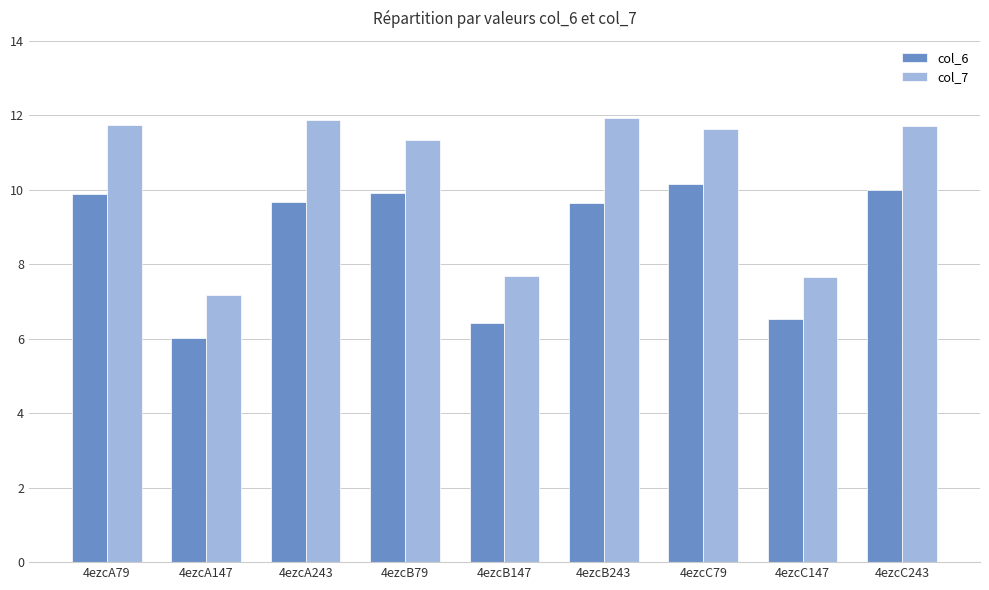

Between 4ezcA147 and 4ezcA243, which series saw the biggest shift?

col_7